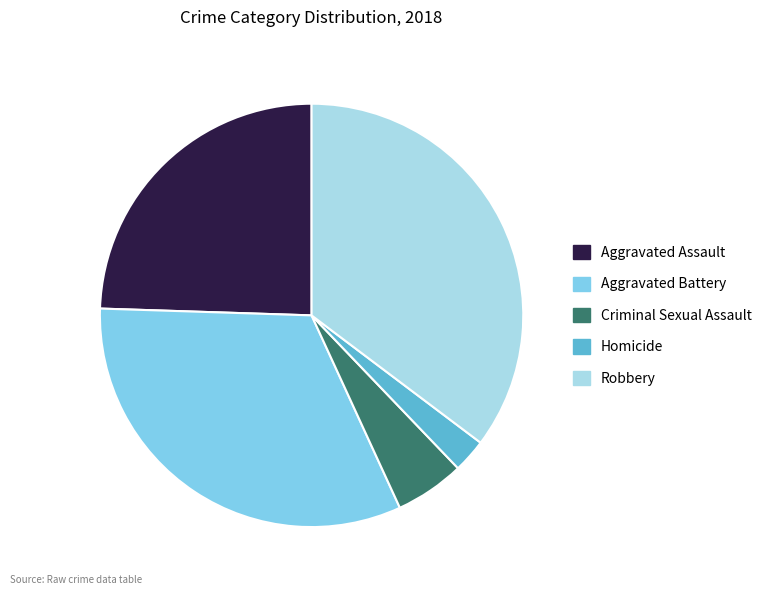

Is it true that Aggravated Battery is 23% of the pie?

False